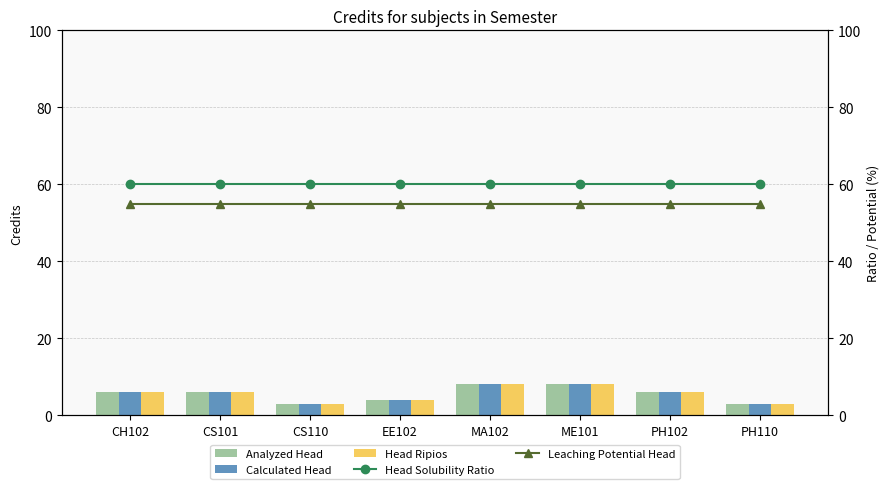

Where is Calculated Head nearest to the value 5?

CH102